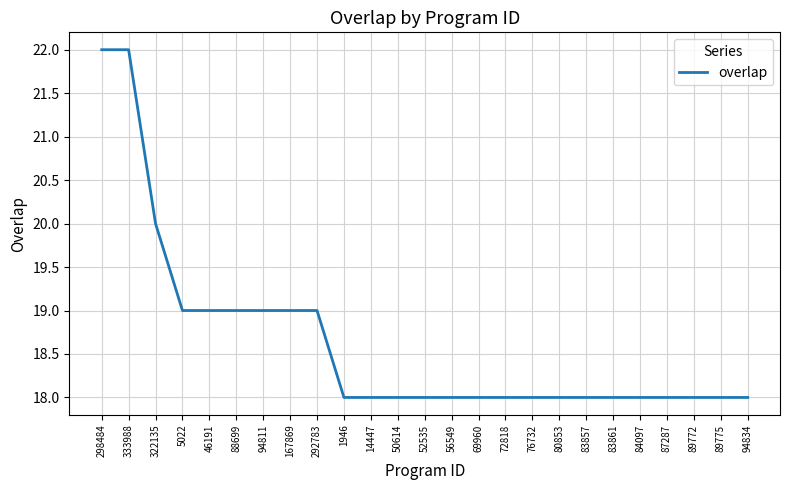

Reading right to left, extract all data points from this chart.

18	18	18	18	18	18	18	18	18	18	18	18	18	18	18	18	19	19	19	19	19	19	20	22	22